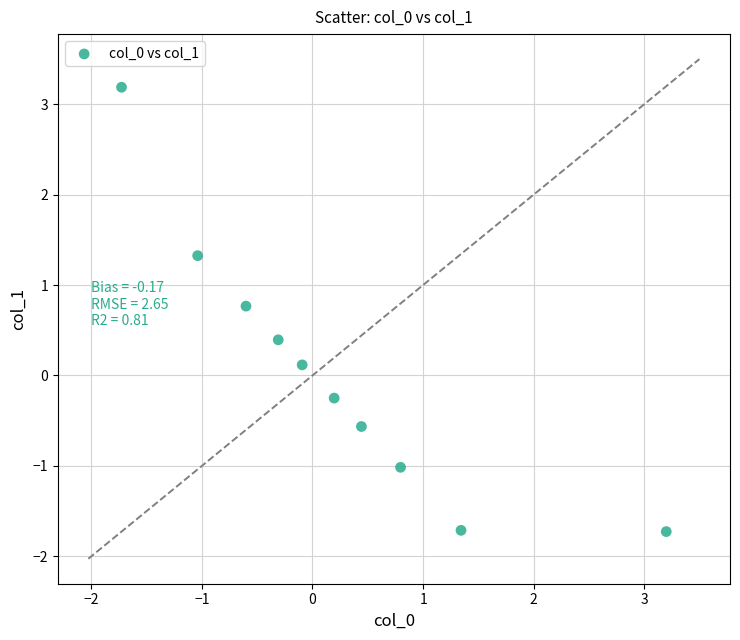

What is the range of X values (max minus min)?

4.9